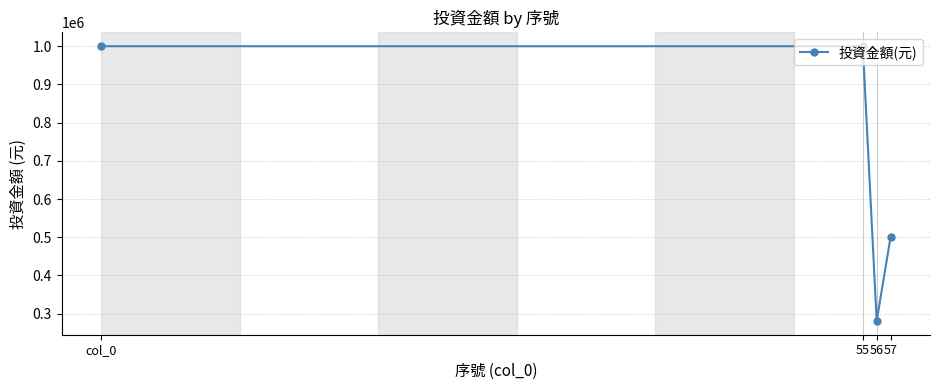

What is the label of the 2nd point from the left?

55